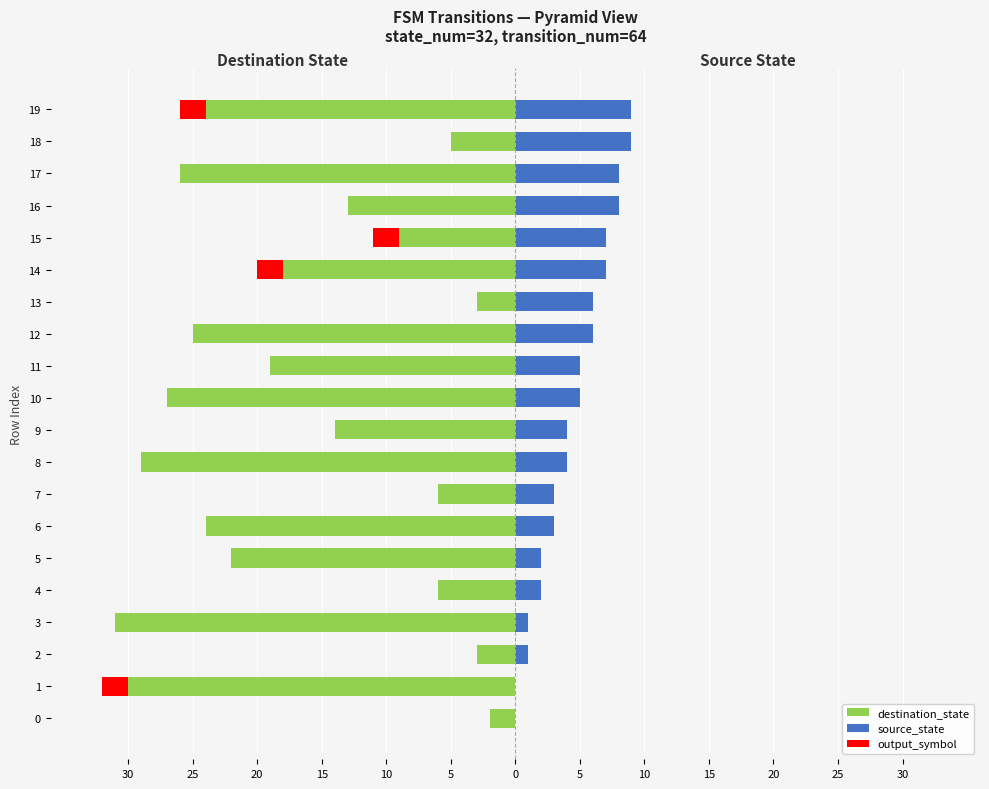

What is the difference between the maximum and minimum values in the destination_state series?

29